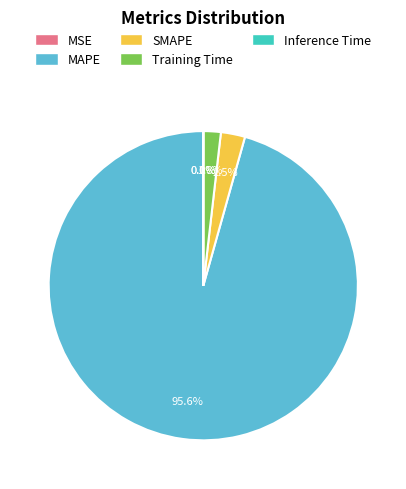

Count the number of slices in the pie.

5